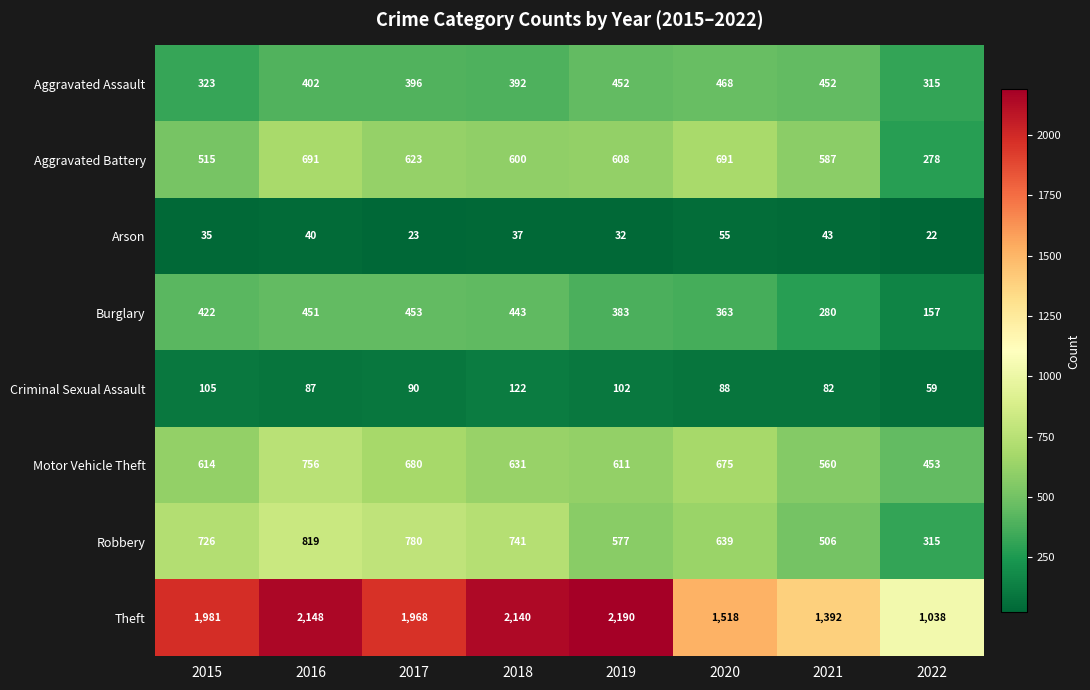

What is the difference between the Criminal Sexual Assault values at 2021 and 2018?

40